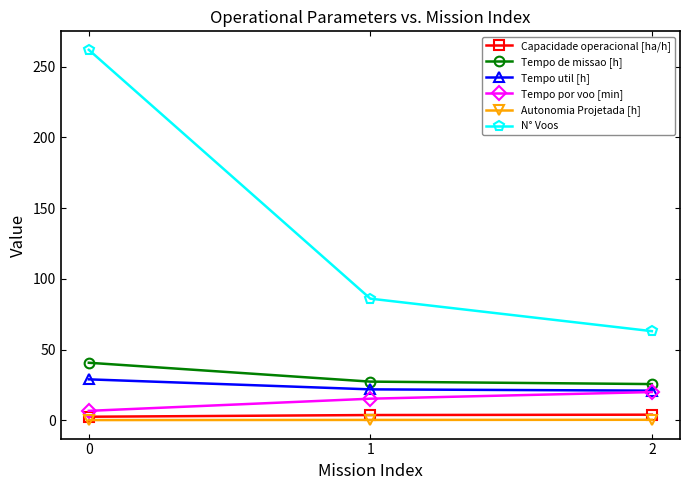

What is the highest value of the N° Voos series?

262.0